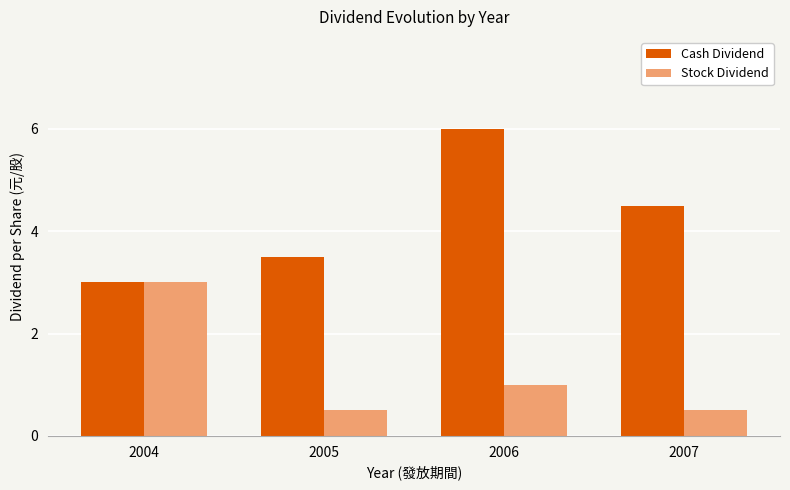

Which series has the largest total across all categories?

Cash Dividend